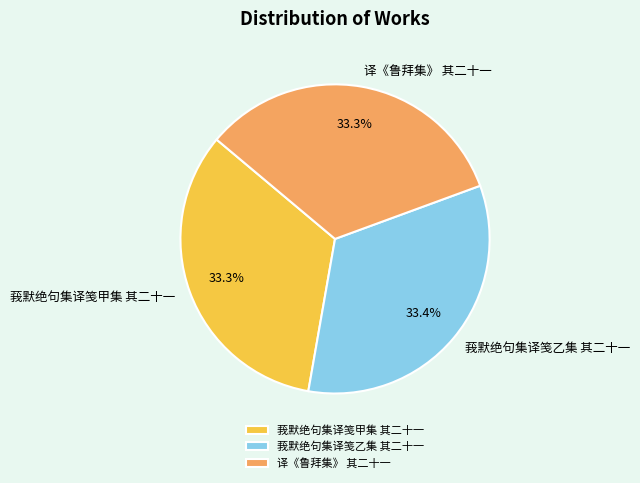

How many segments does this pie chart have?

3